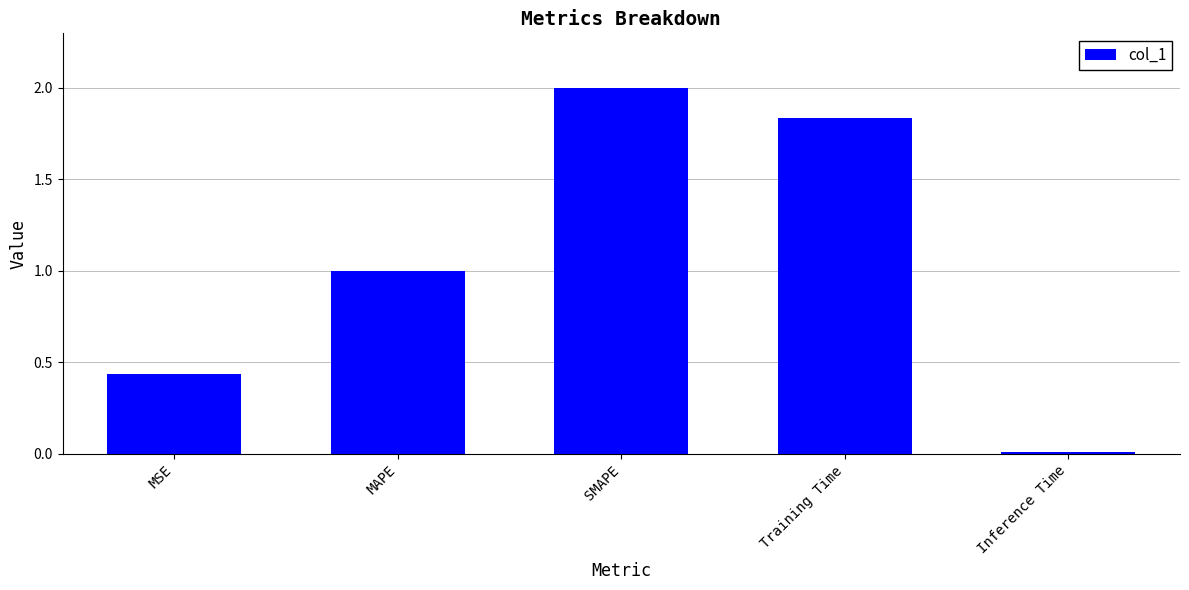

List the labels in order of value, smallest first.

Inference Time, MSE, MAPE, Training Time, SMAPE